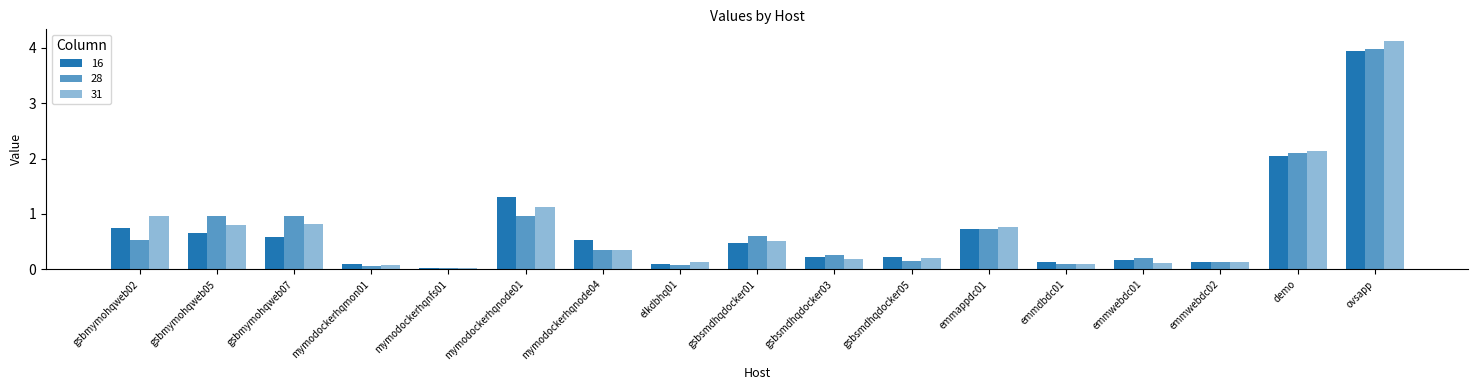

At which label does 28 reach its minimum?

mymodockerhqnfs01